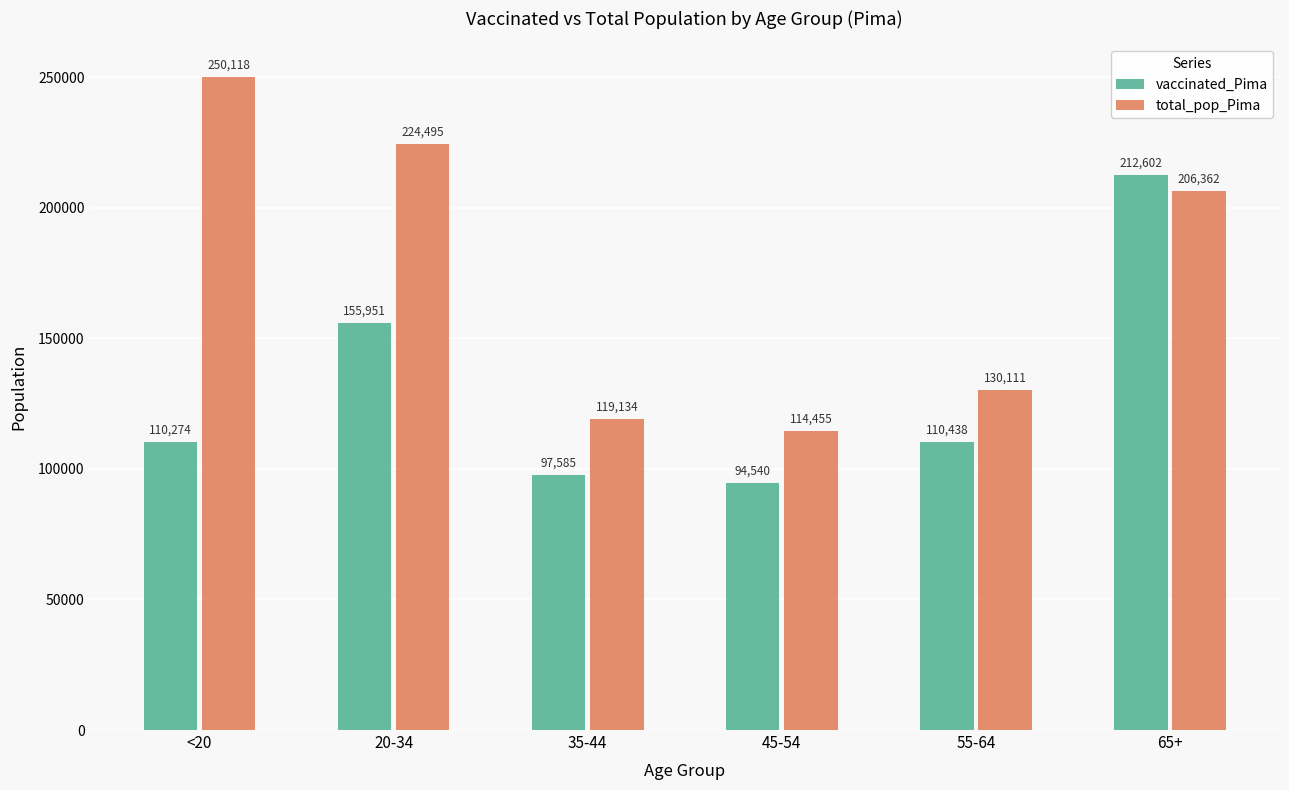

Reading left to right, list all the values displayed in this chart.

vaccinated_Pima: 110274	155951	97585	94540	110438	212602
total_pop_Pima: 250118	224495	119134	114455	130111	206362